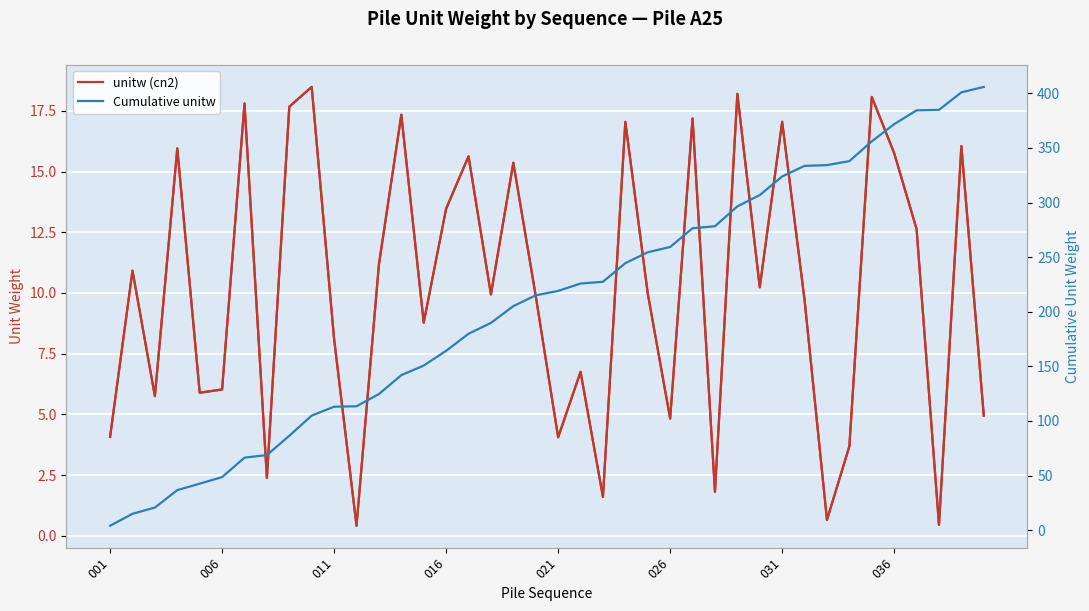

True or false: unitw (cn2) has a value of 2.6 at 22.

False